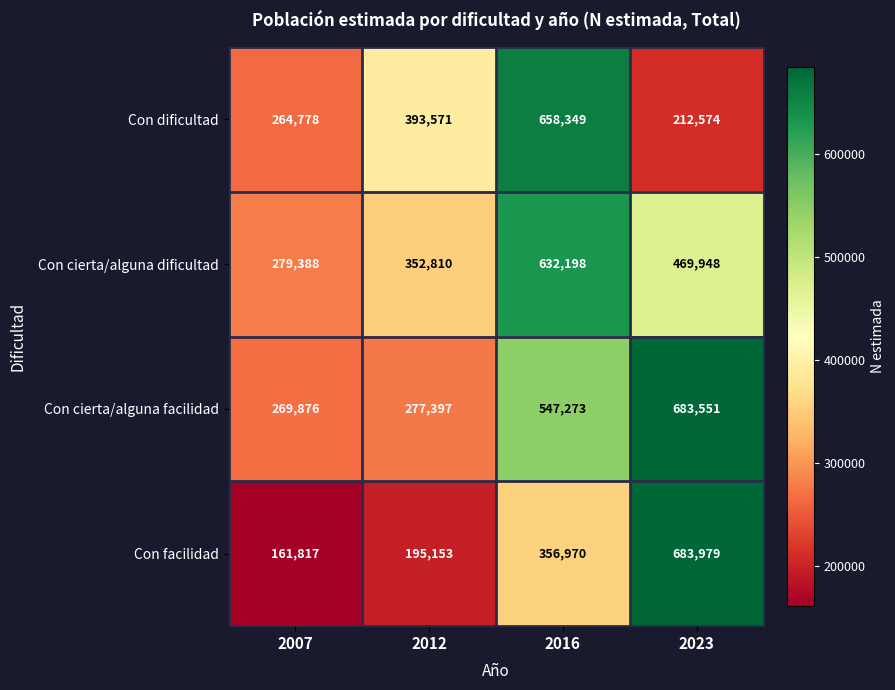

What is the sum of all Con cierta/alguna facilidad values?

1778097